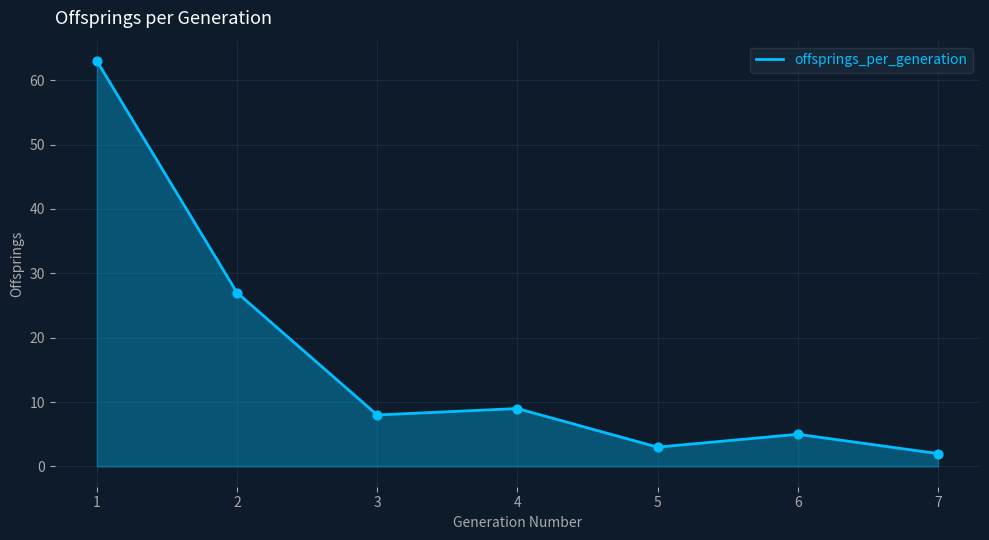

What is the ratio of the value at 1 to the value at 4?

7.0